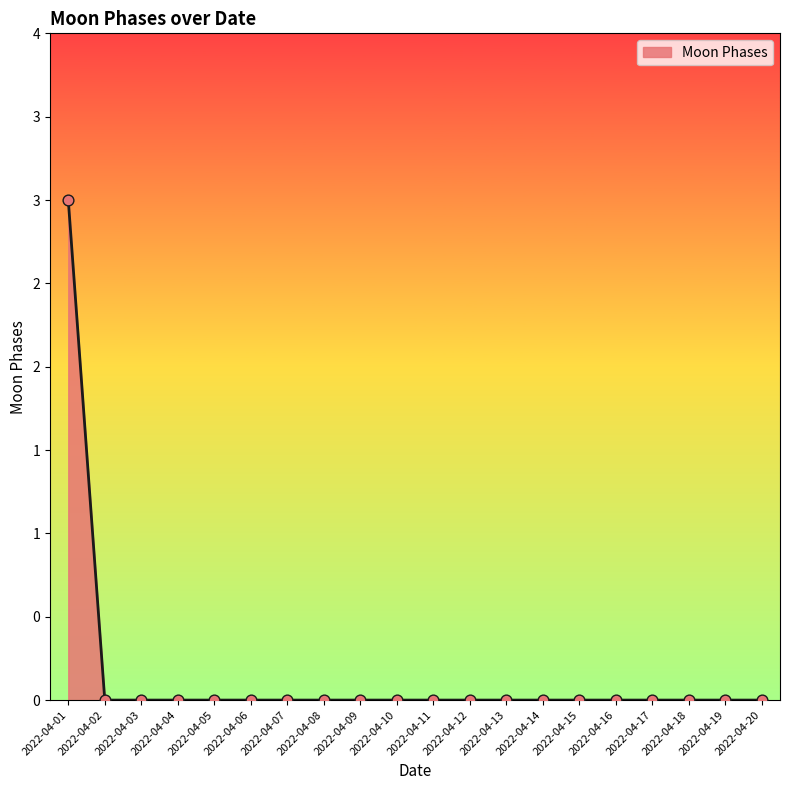

Does the chart have visible grid lines?

No